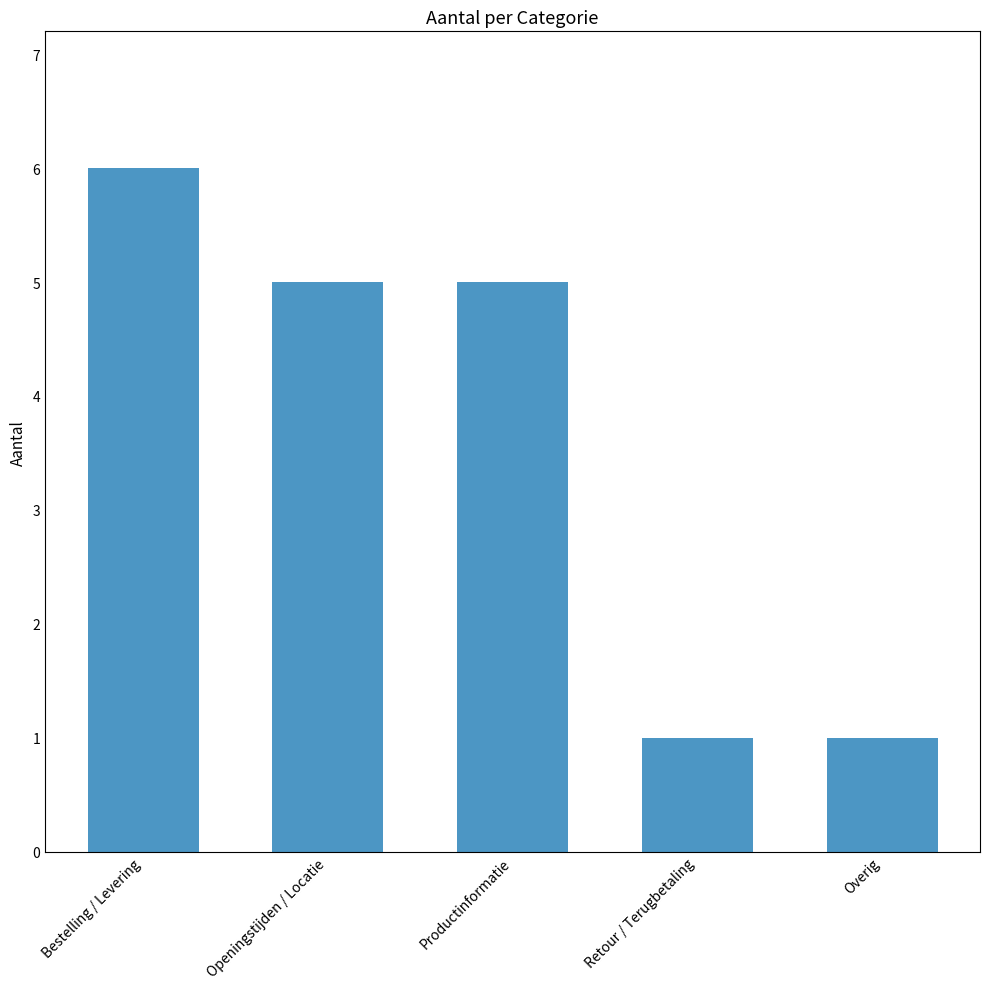

Reading right to left, extract all data points from this chart.

1	1	5	5	6